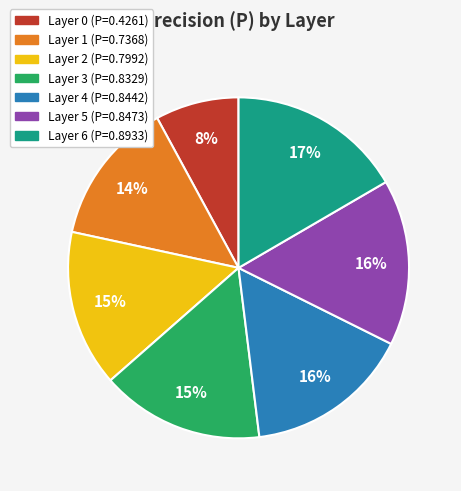

To the nearest percent, what is the combined percentage of Layer 3 and Layer 2?

30%